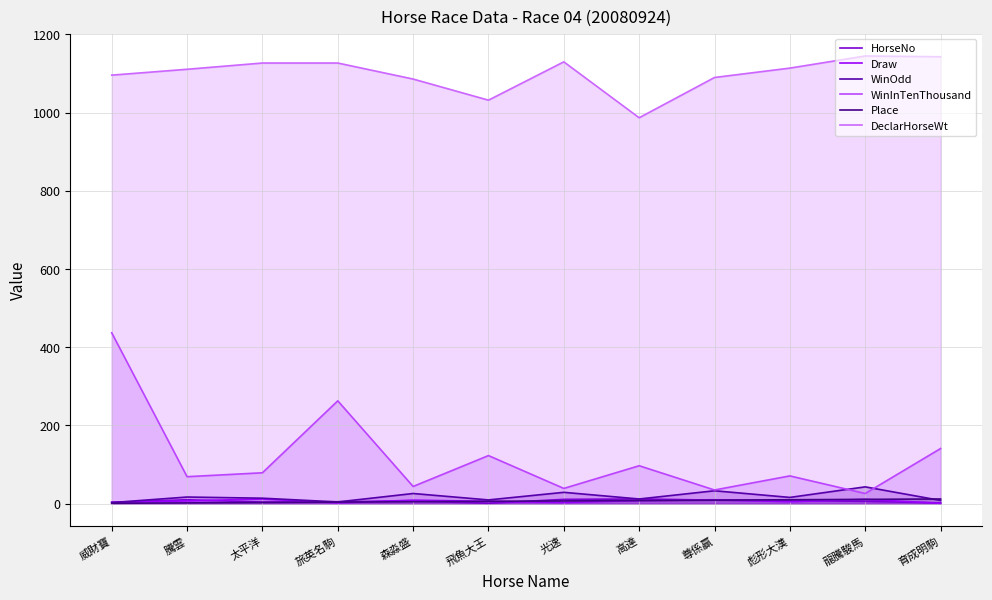

What is the label of the 2nd point from the left?

騰雲